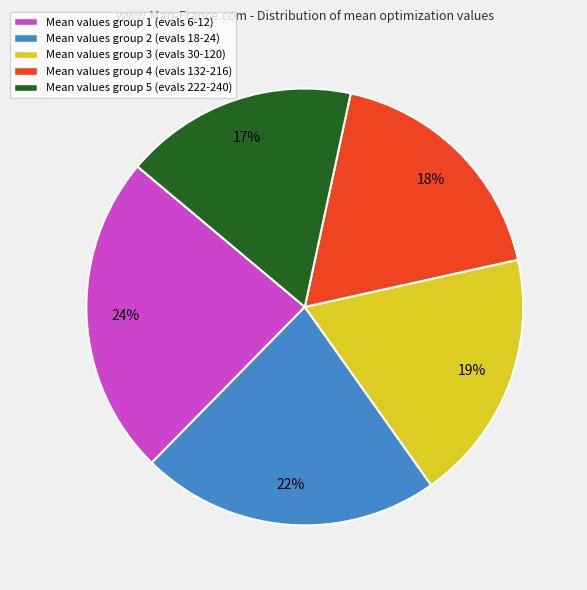

Is the sum of Mean values group 5 (evals 222-240) and Mean values group 3 (evals 30-120) greater than half?

No